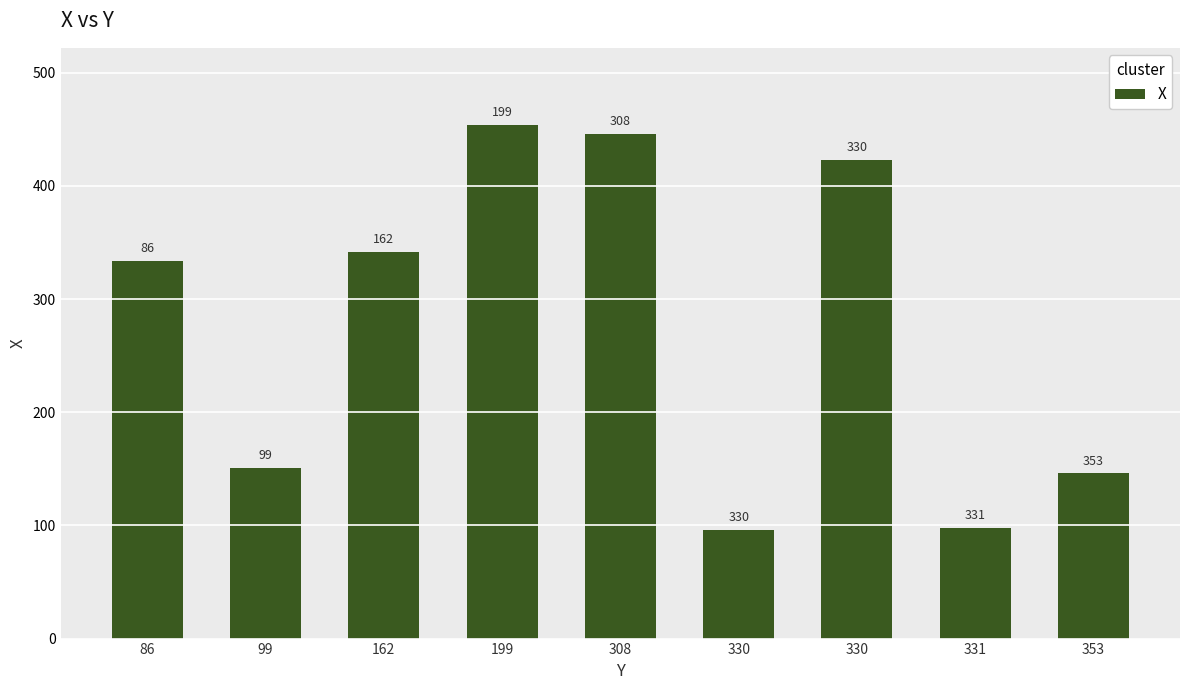

Are the bars horizontal?

No